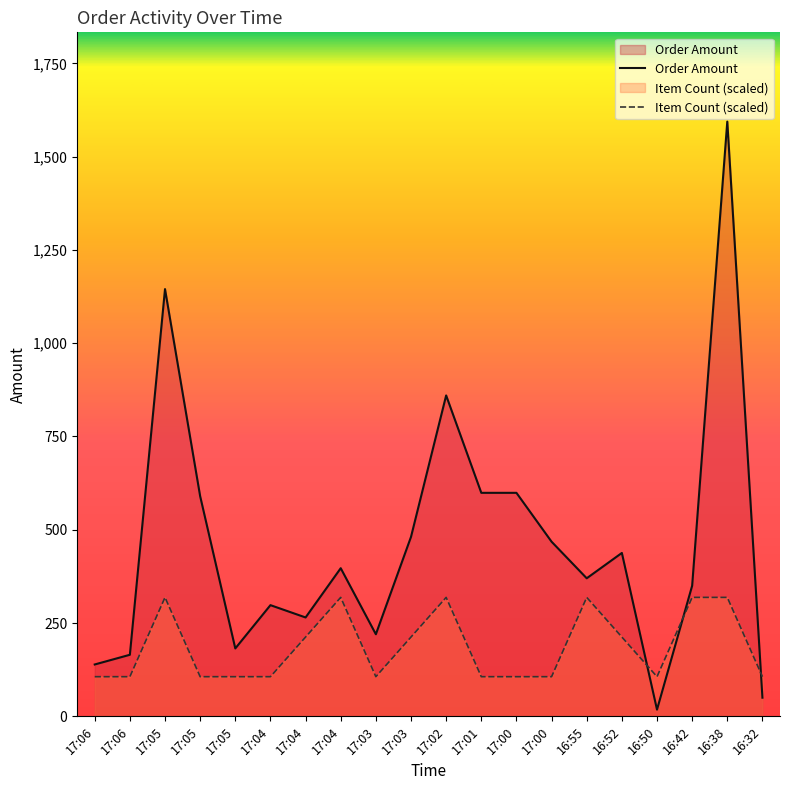

Is it true that Order Amount equals 896.6 at 17:01?

False